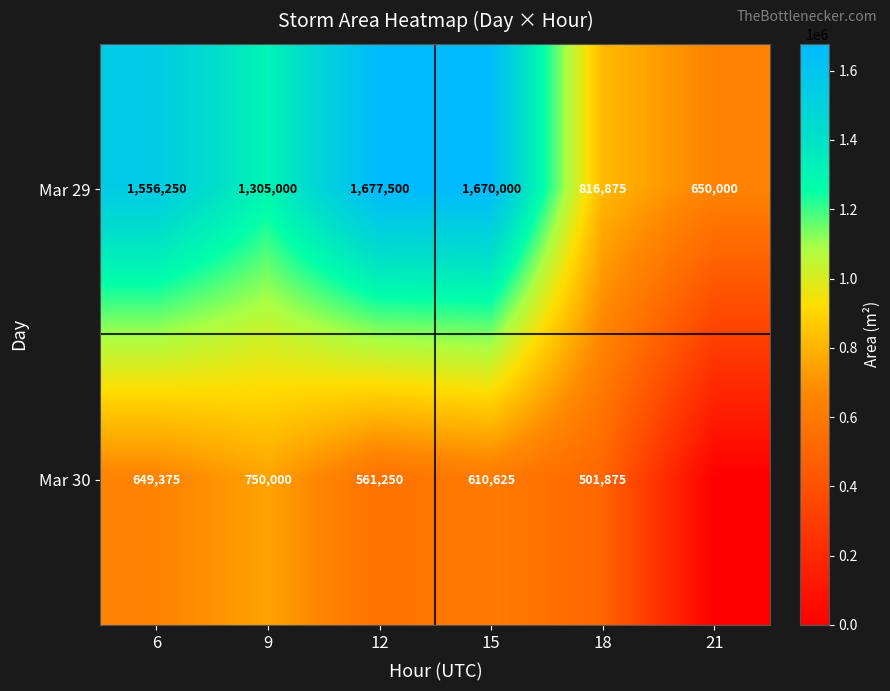

Between 21 and 15, which is larger?

15